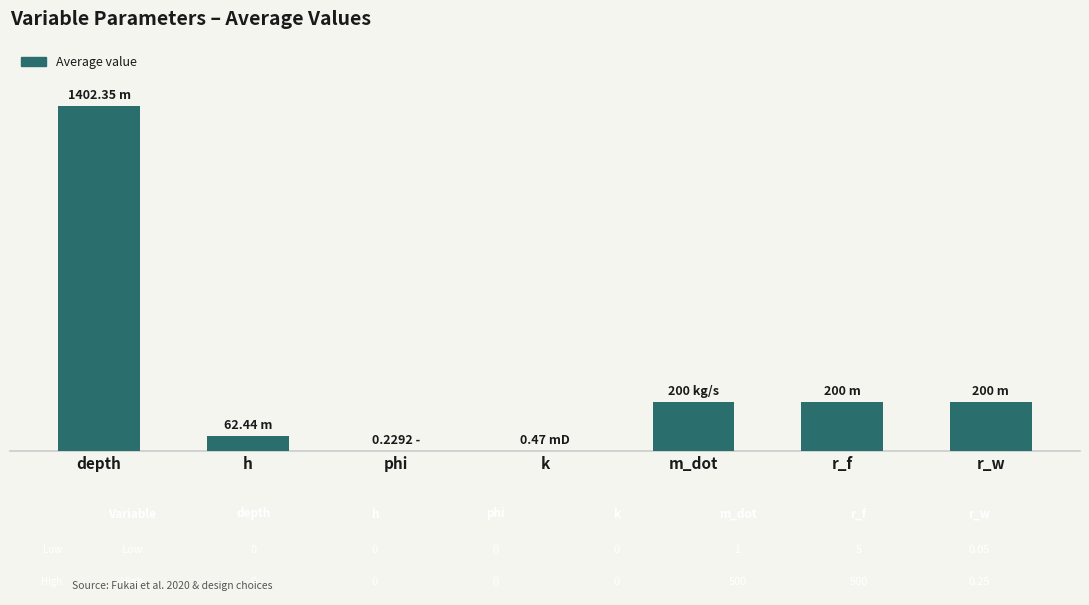

Reading left to right, extract all data points from this chart.

depth=1402.3	h=62.4	phi=0.2	k=0.5	m_dot=200.0	r_f=200.0	r_w=200.0